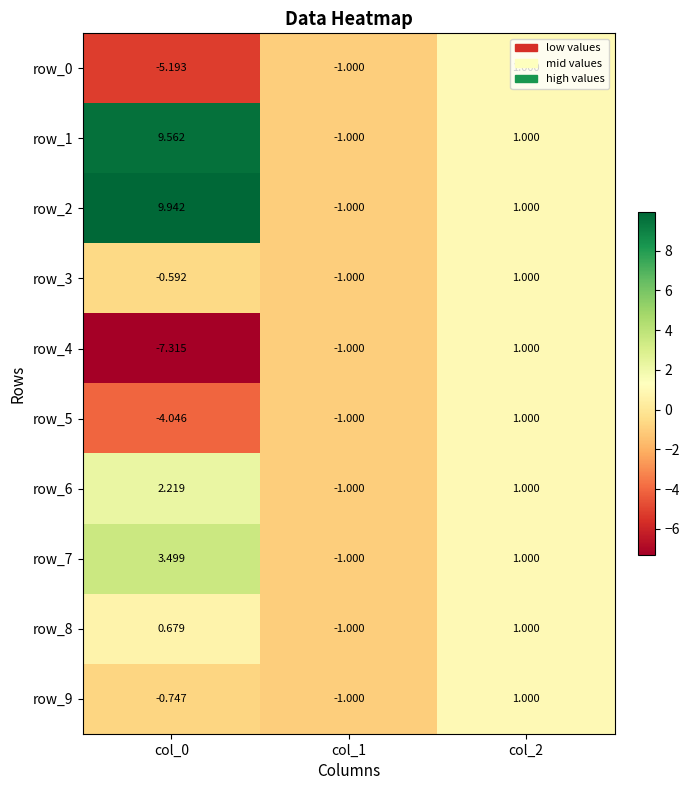

Which category has the highest value in the row_5 series?

col_2